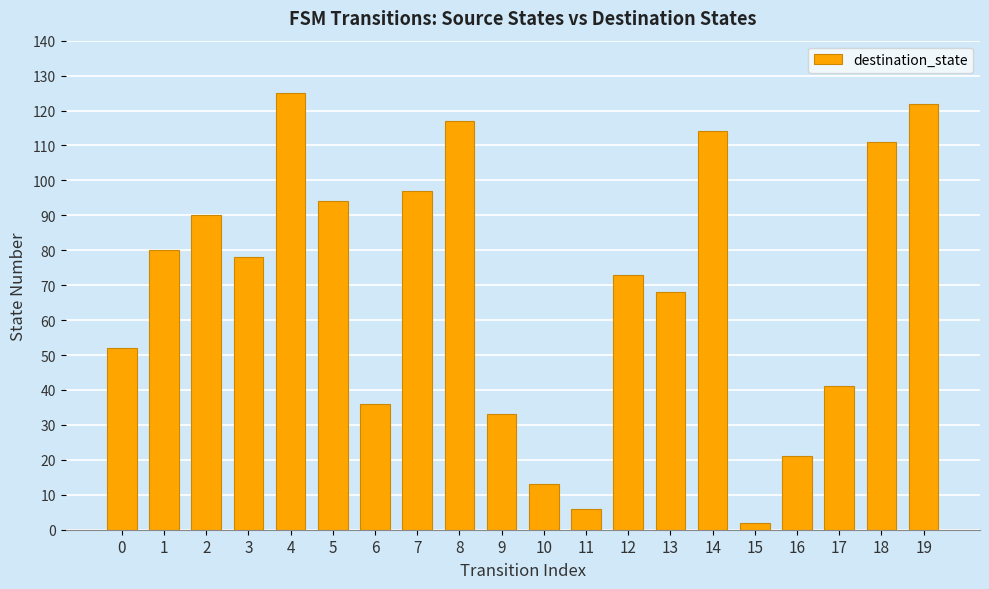

What is the sum of the values at 16 and 13?

89